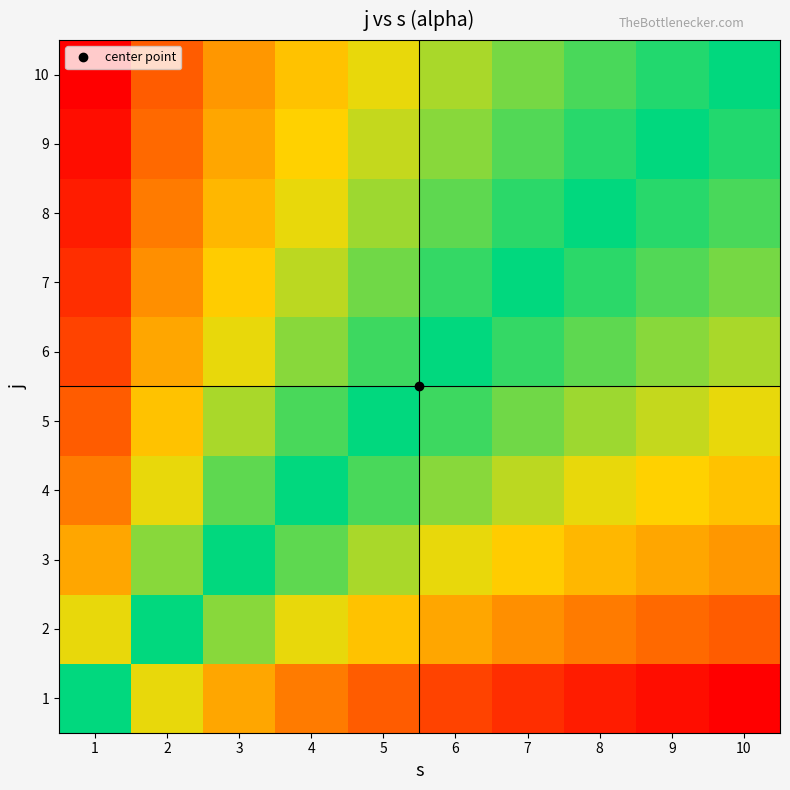

Which has a higher value, 4 or 2?

2